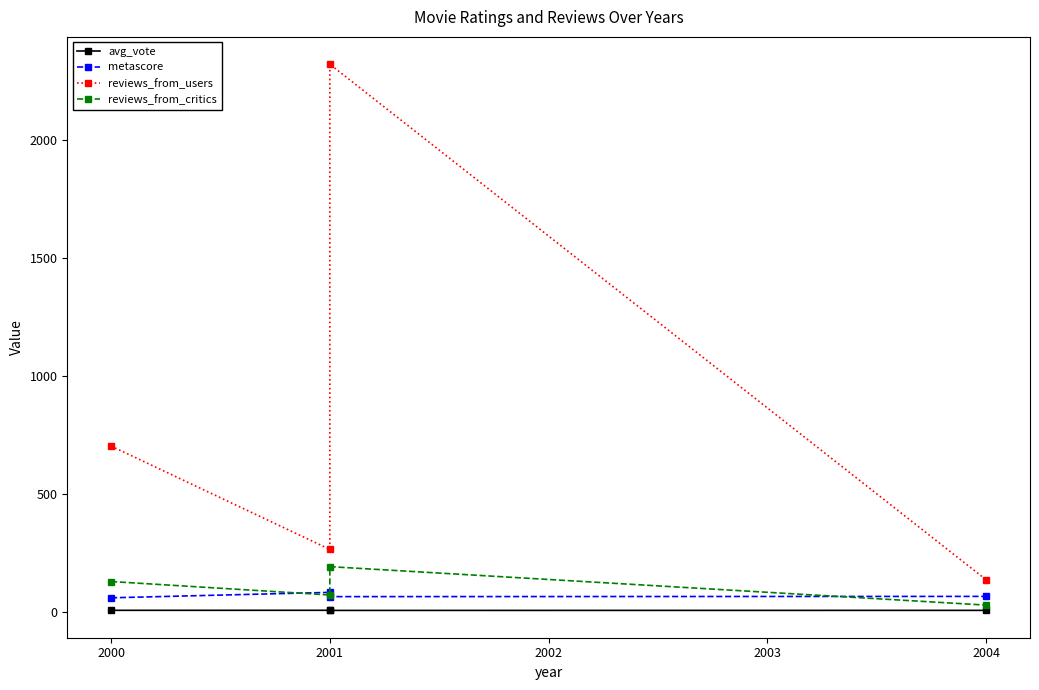

Rank the series at 2001 from lowest to highest value.

avg_vote, metascore, reviews_from_critics, reviews_from_users